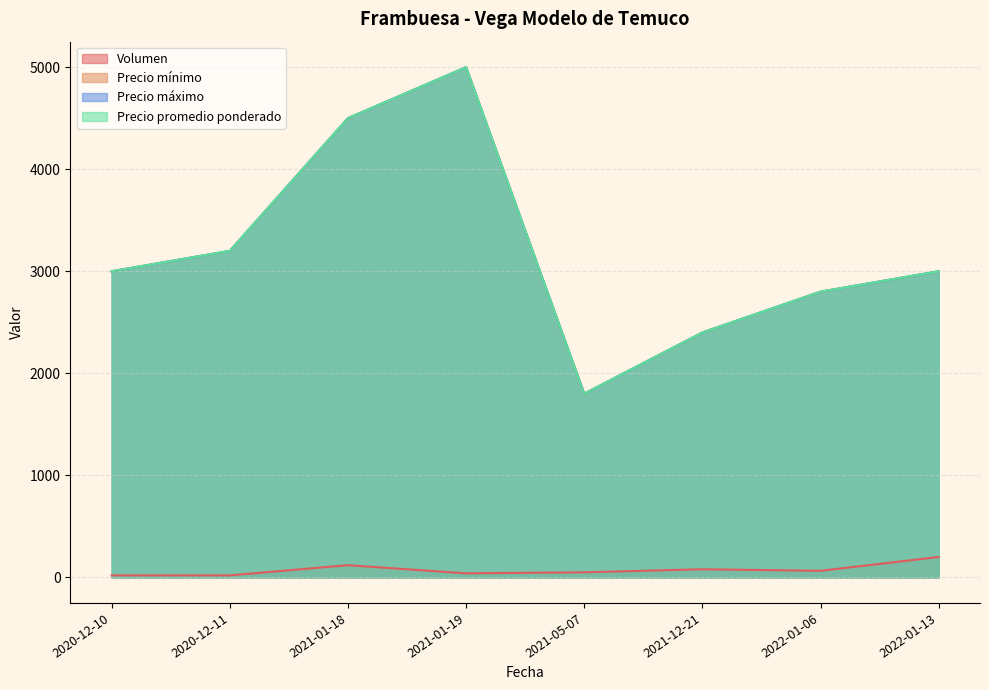

True or false: Precio máximo and Precio promedio ponderado intersect in this chart.

False